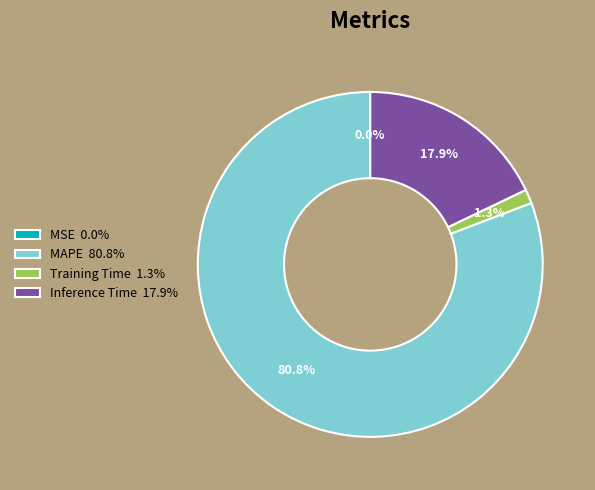

Is there a majority slice in this chart?

Yes